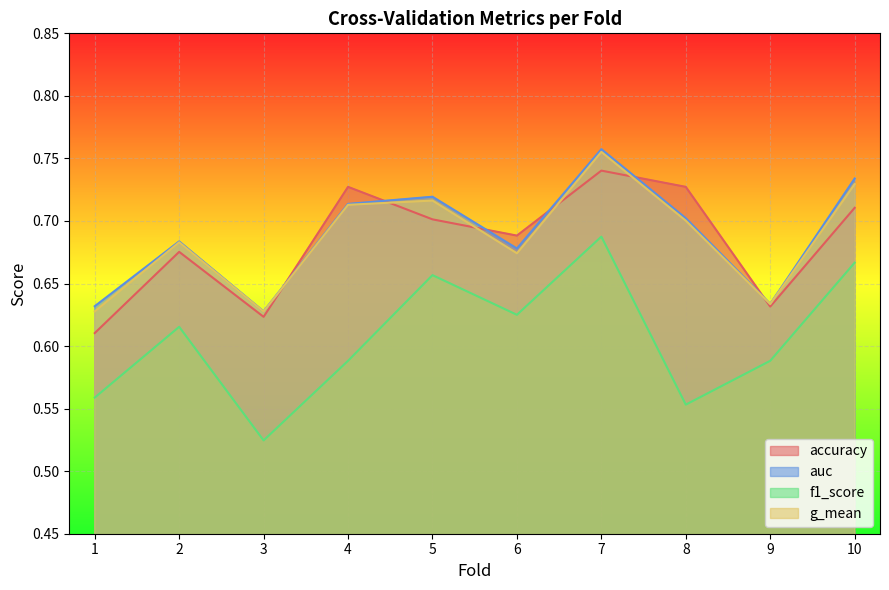

In f1_score, how many points are lower than both neighbors (excluding endpoints)?

3